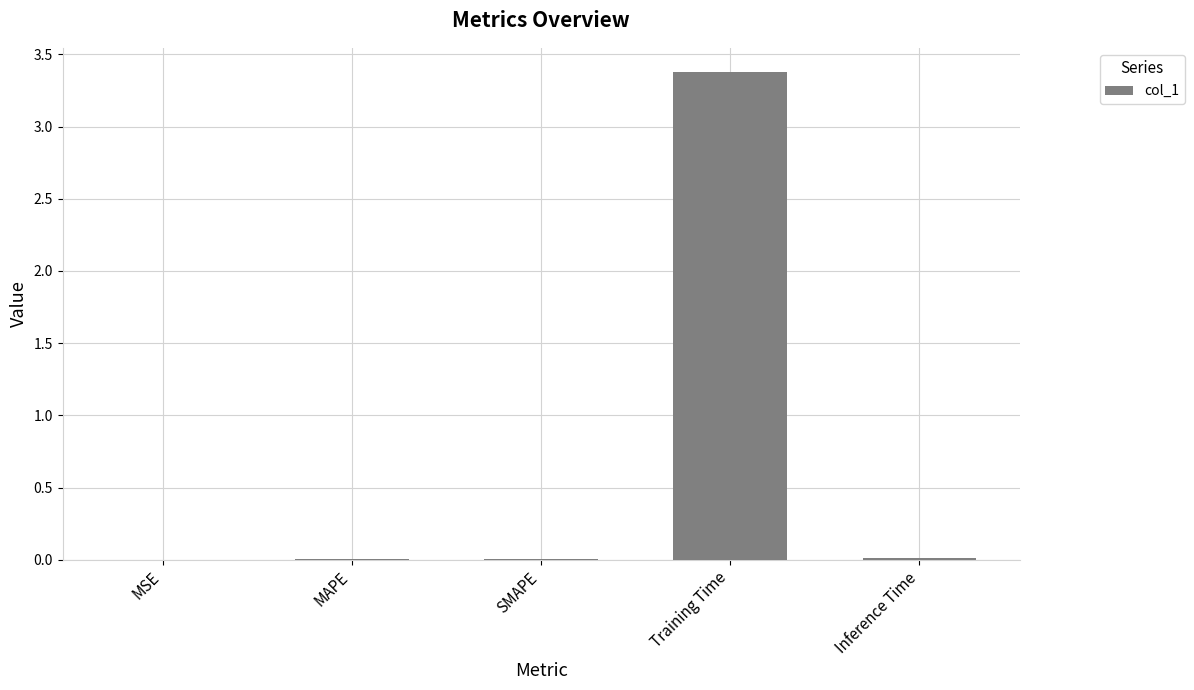

Count the number of data series in this chart.

1